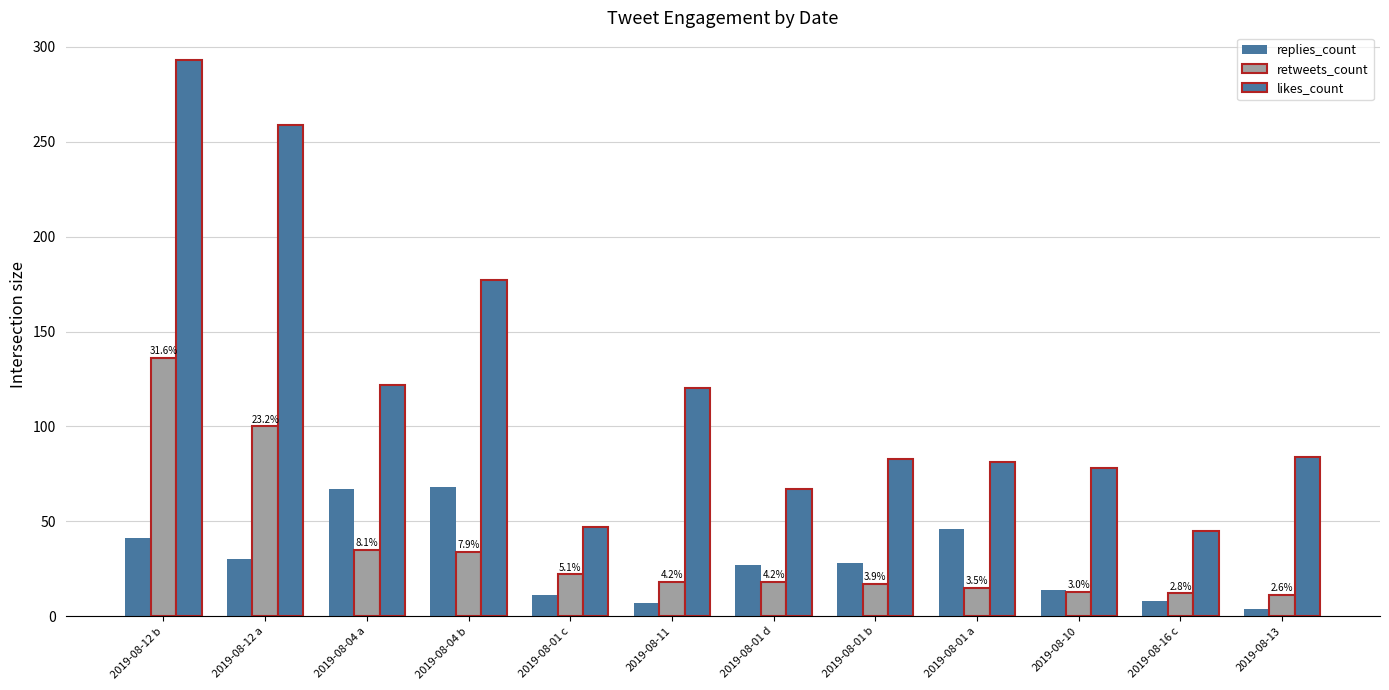

How many distinct data groups are displayed?

3